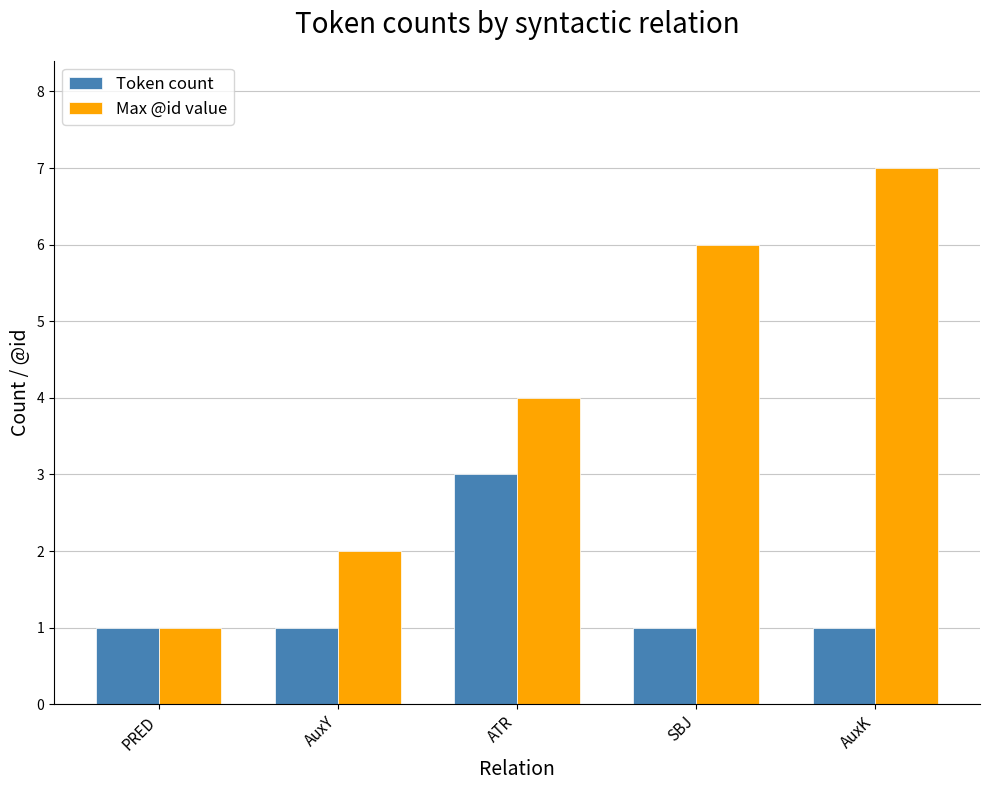

What are all the series names shown in the legend?

Token count, Max @id value